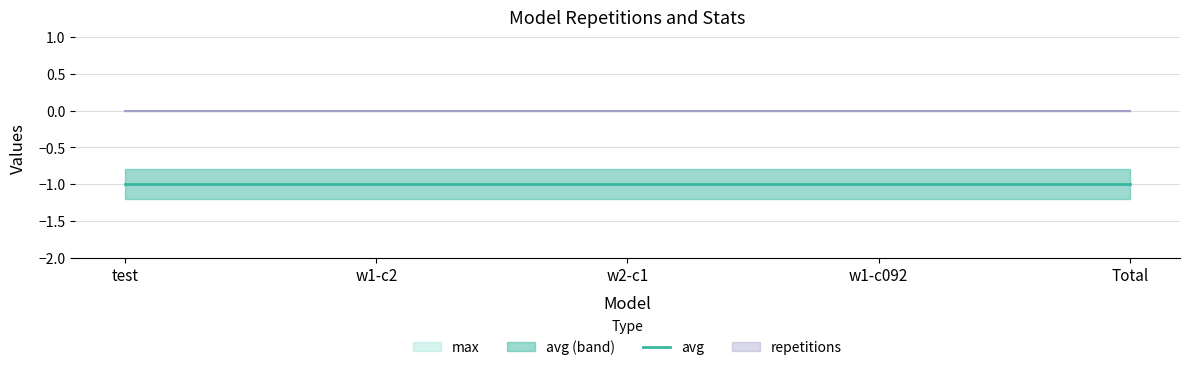

What is the sum of the avg values at w1-c2 and Total?

-2